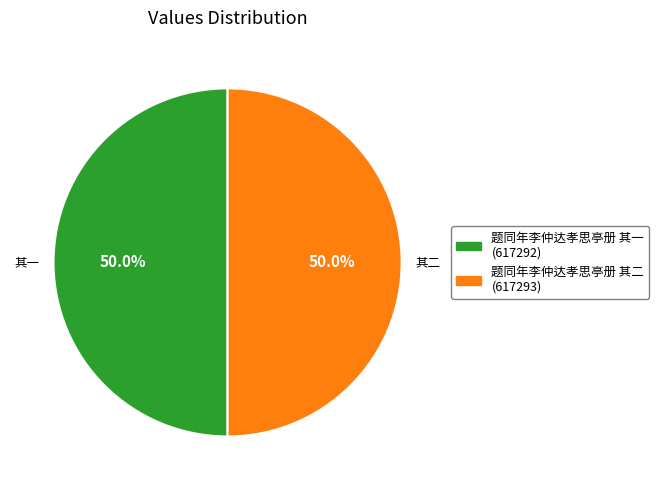

Count the number of slices in the pie.

2